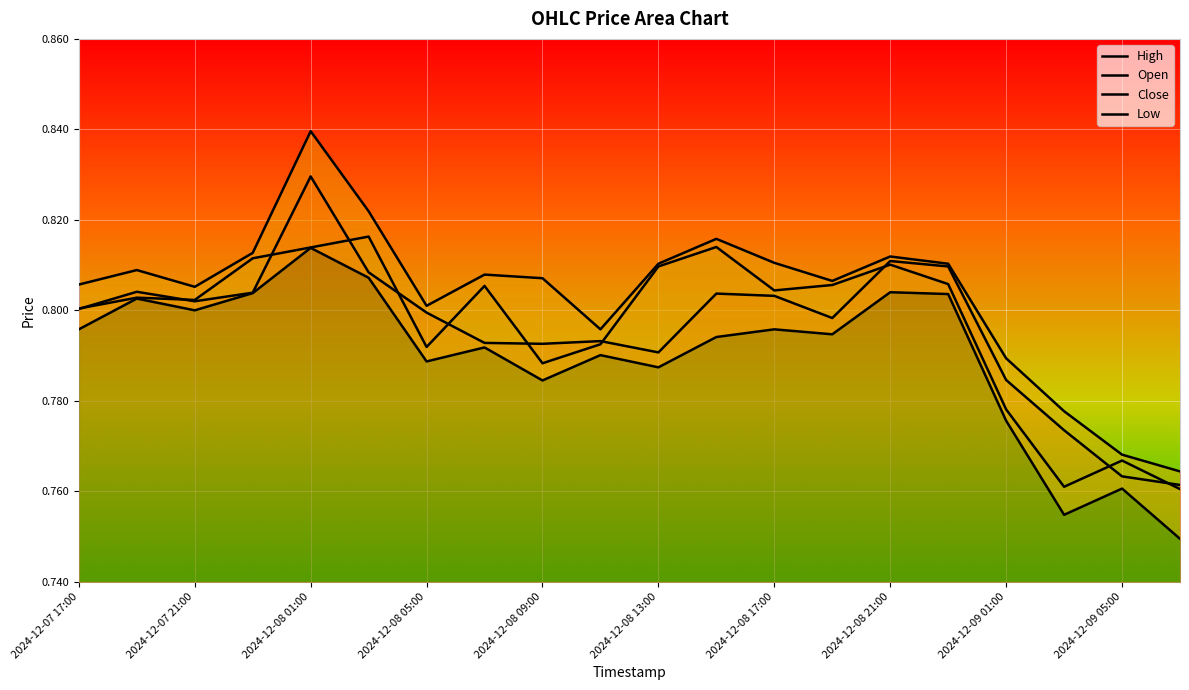

Rank the series at 2024-12-07 19:00 from highest to lowest value.

High, Open, Close, Low